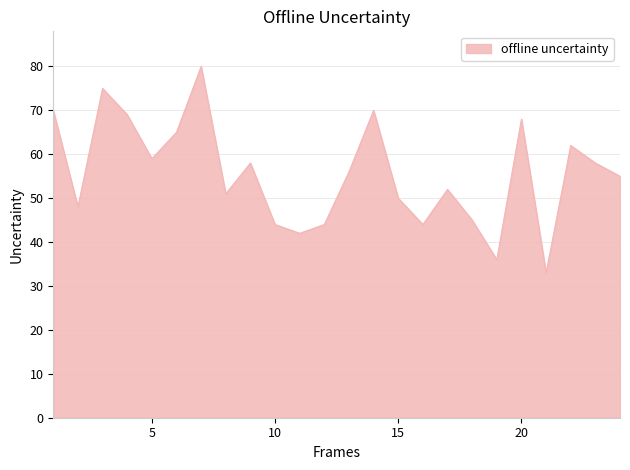

What is the greatest value displayed?

80